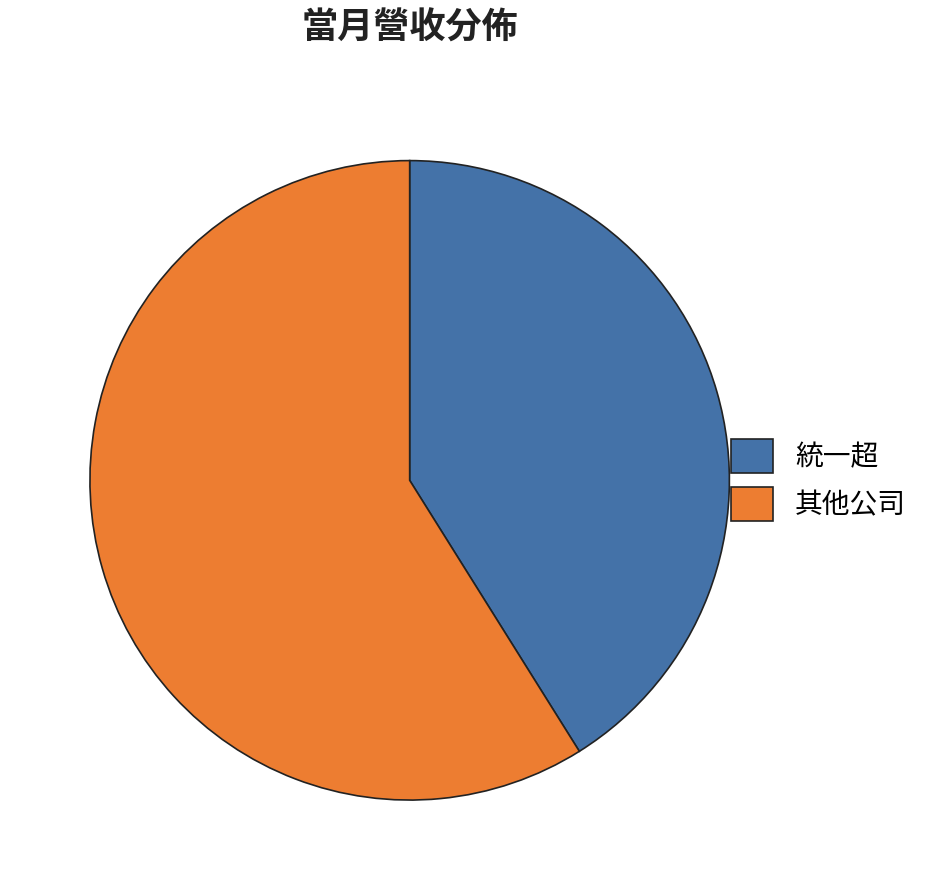

What is the smallest slice in the pie chart?

統一超